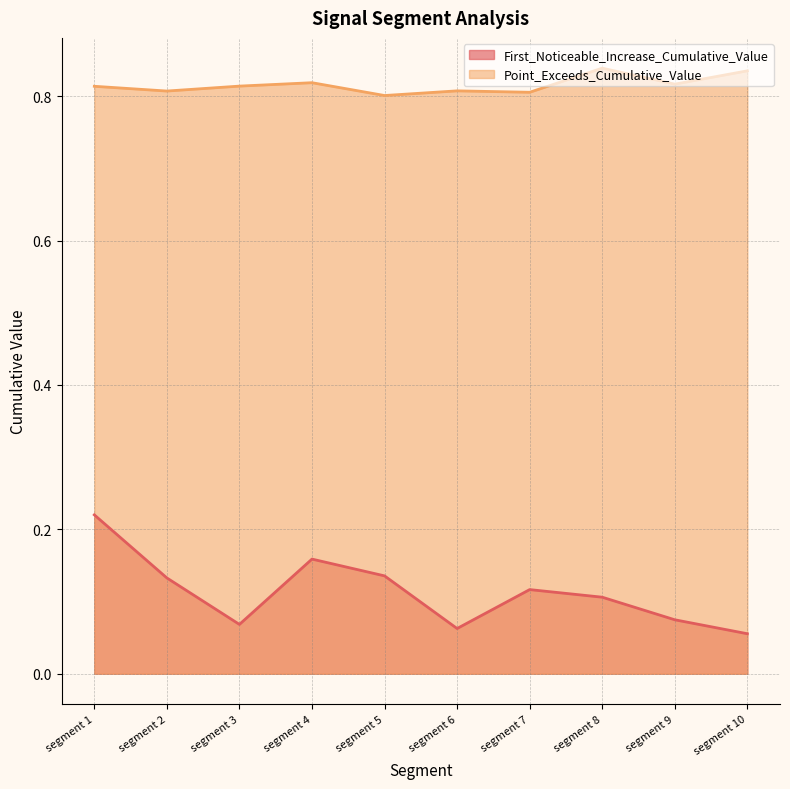

How many lines are shown in the chart?

2